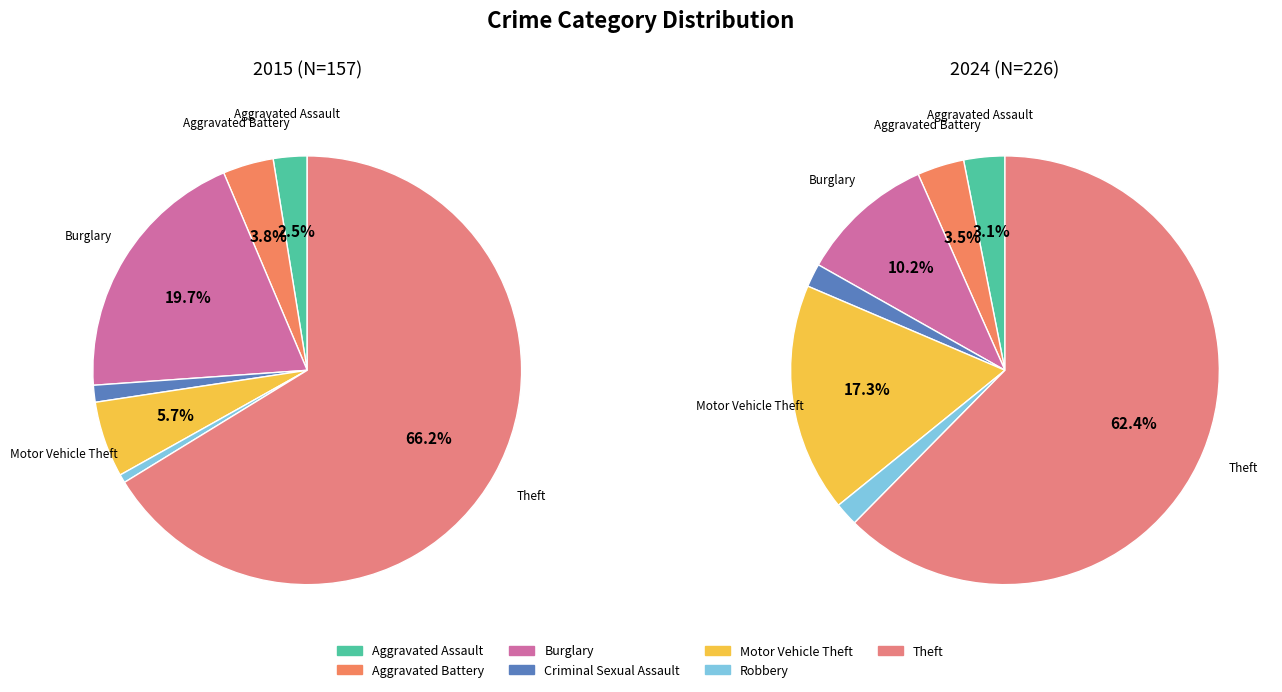

What percentage is the Motor Vehicle Theft slice, to the nearest percent?

17%